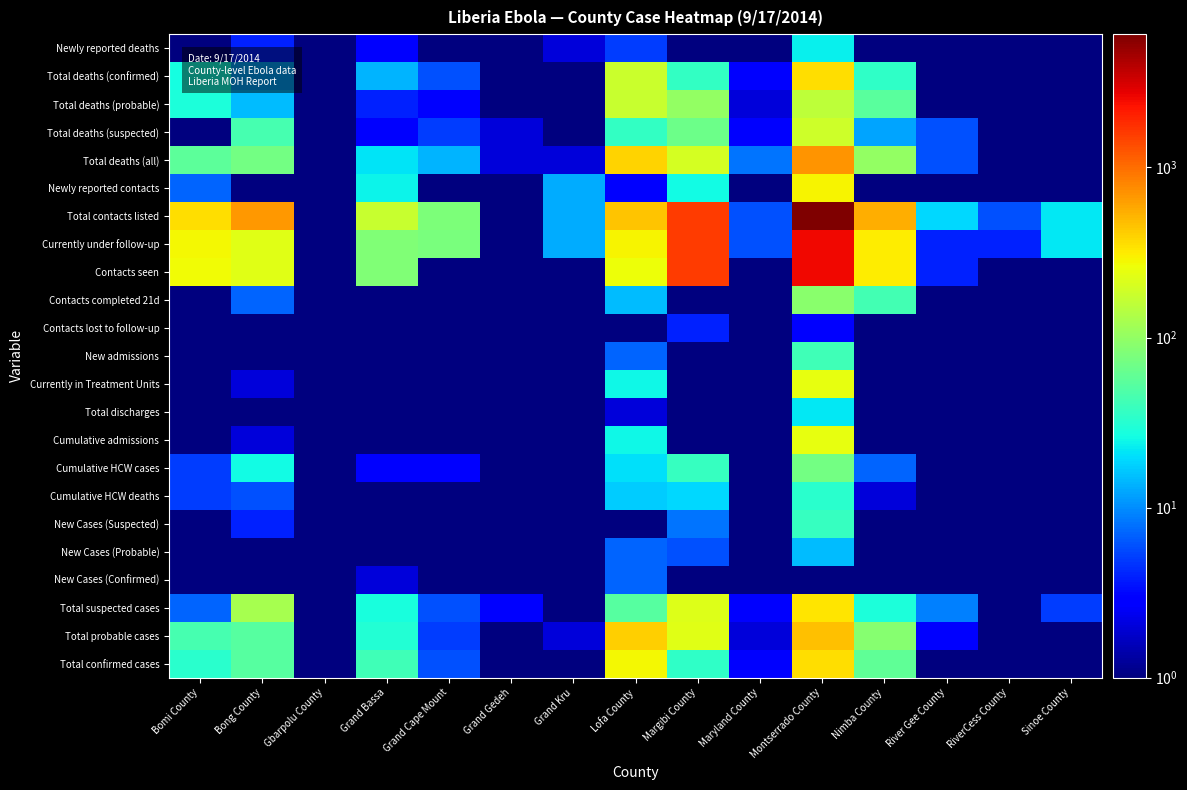

At RiverCess County, list the series in order from largest to smallest.

Total contacts listed, Currently under follow-up, Total deaths (probable), Total deaths (all), Total confirmed cases, Newly reported deaths, Total deaths (confirmed), Total deaths (suspected), Newly reported contacts, Contacts seen, Contacts completed 21d, Contacts lost to follow-up, New admissions, Currently in Treatment Units, Total discharges, Cumulative admissions, Cumulative HCW cases, Cumulative HCW deaths, New Cases (Suspected), New Cases (Probable), New Cases (Confirmed), Total suspected cases, Total probable cases